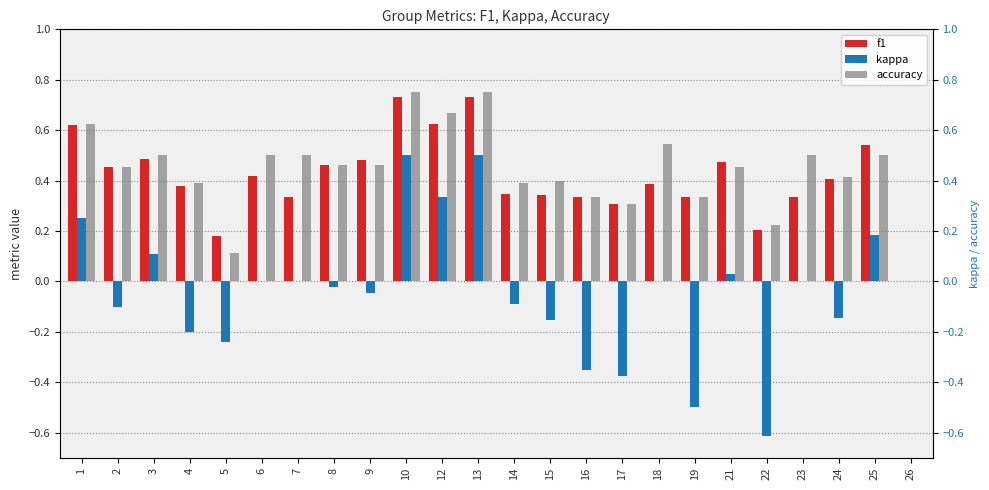

At which category is the sum across all series the highest?

10